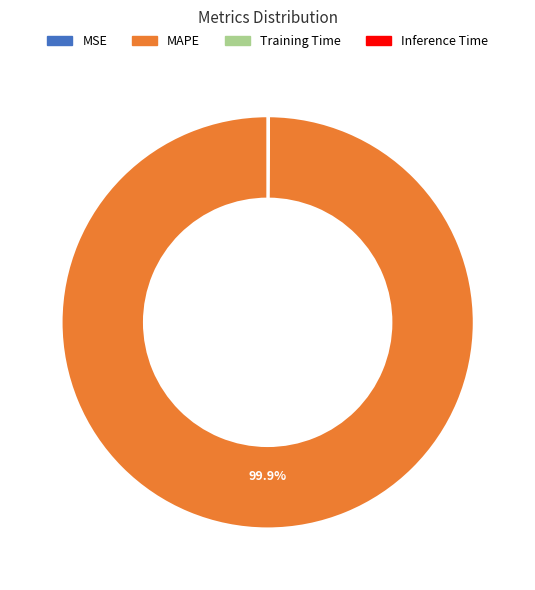

Which category has the biggest portion of the pie?

MAPE